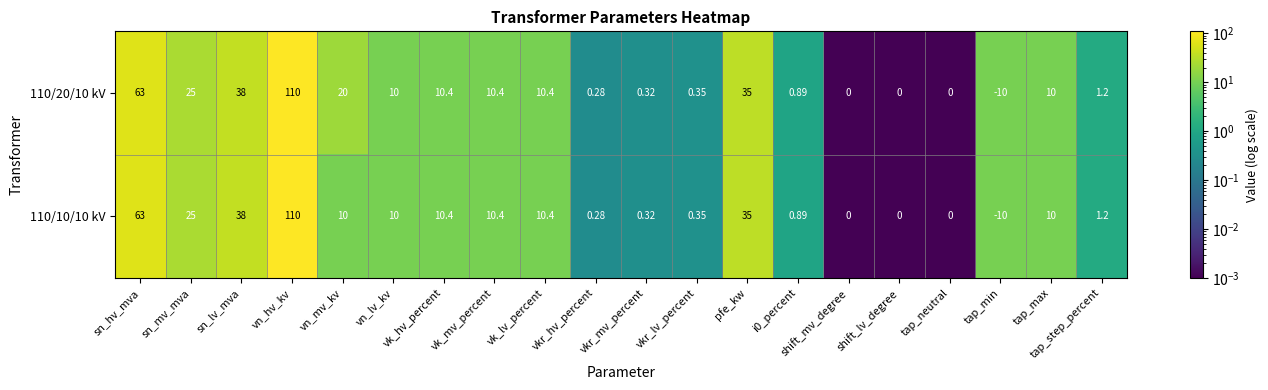

At which label does 110/10/10 kV first exceed 10?

sn_hv_mva